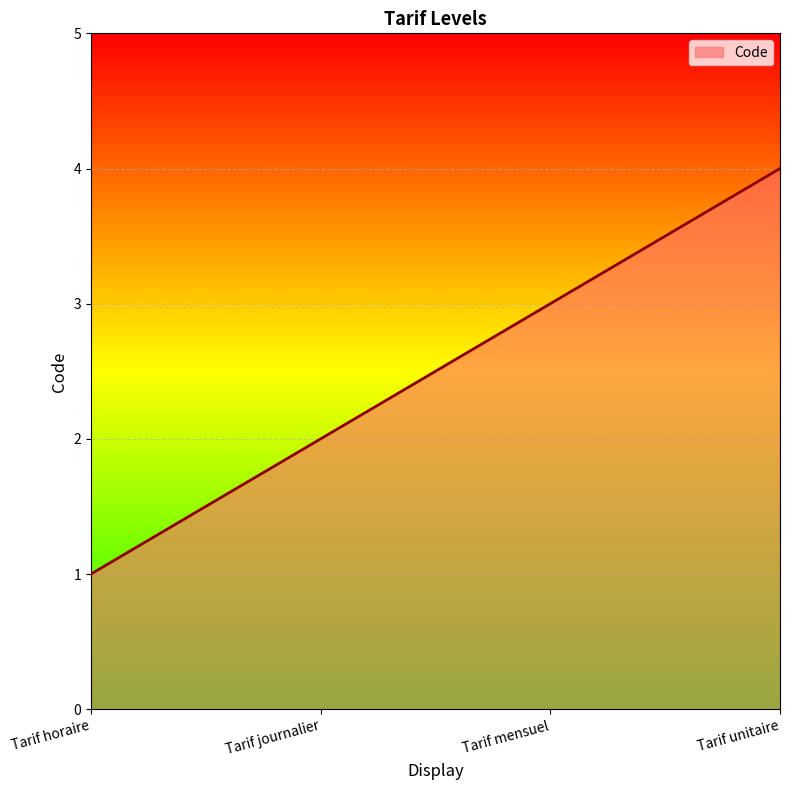

Reading left to right, list all the values displayed in this chart.

Tarif horaire=1	Tarif journalier=2	Tarif mensuel=3	Tarif unitaire=4